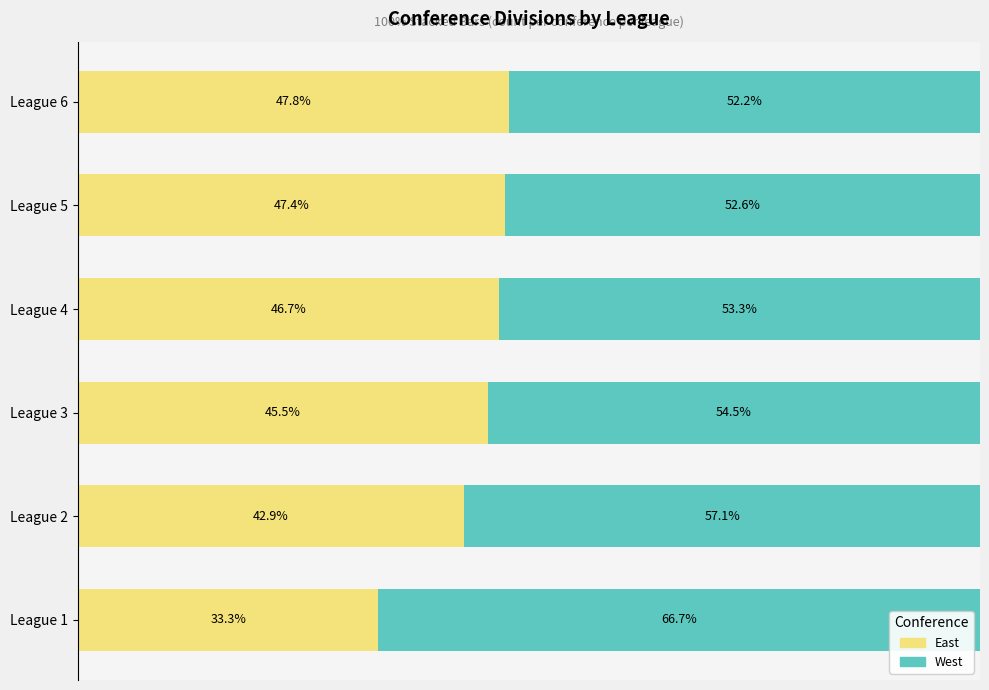

Where is East nearest to the value 40?

League 2